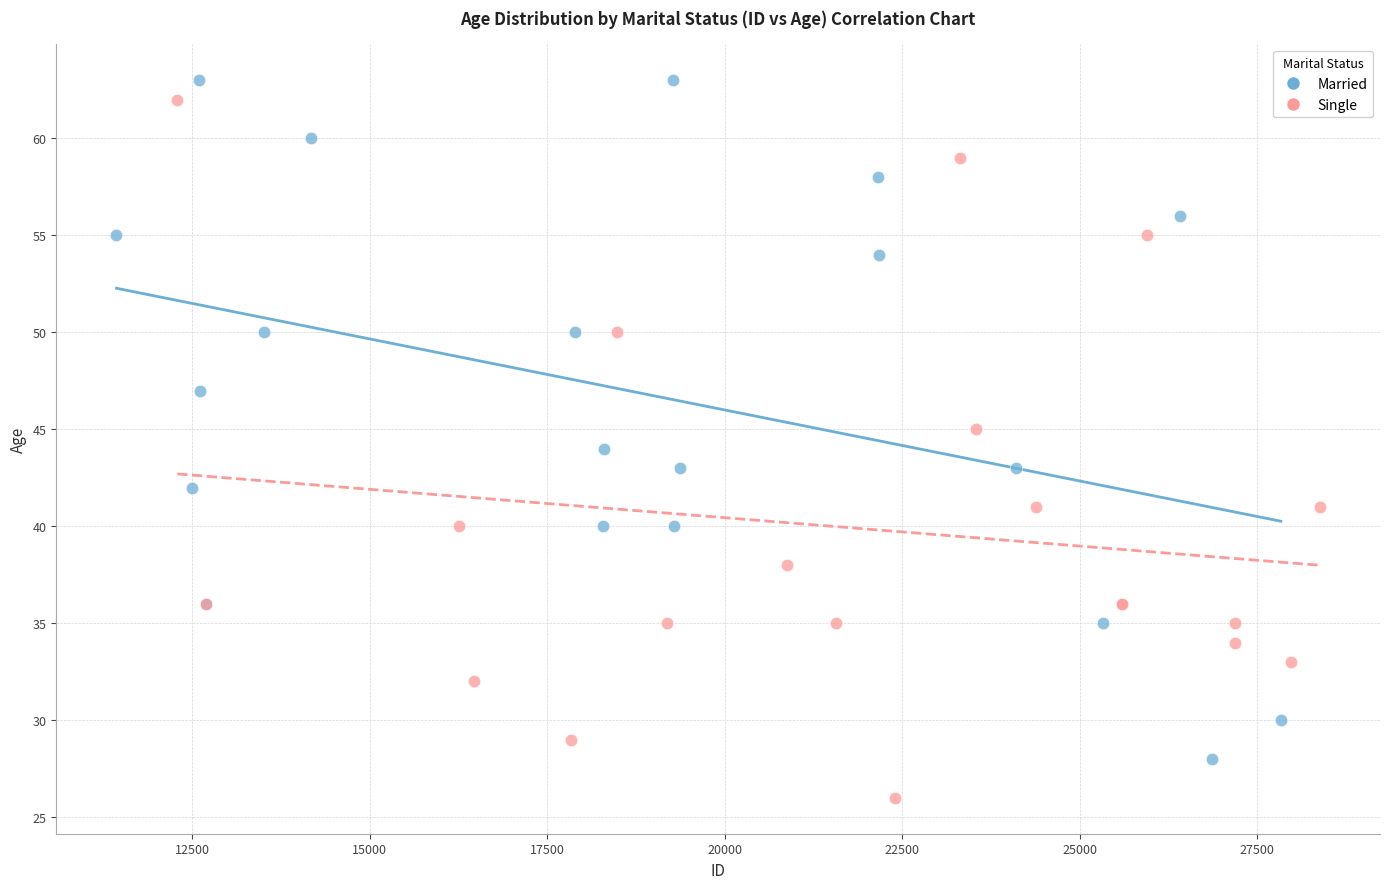

Which series reaches the maximum Y coordinate?

Married